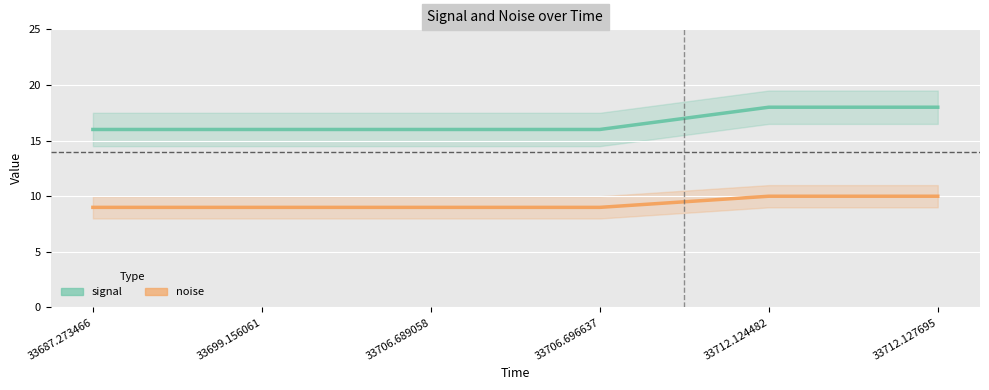

Count the number of categories in the chart.

6